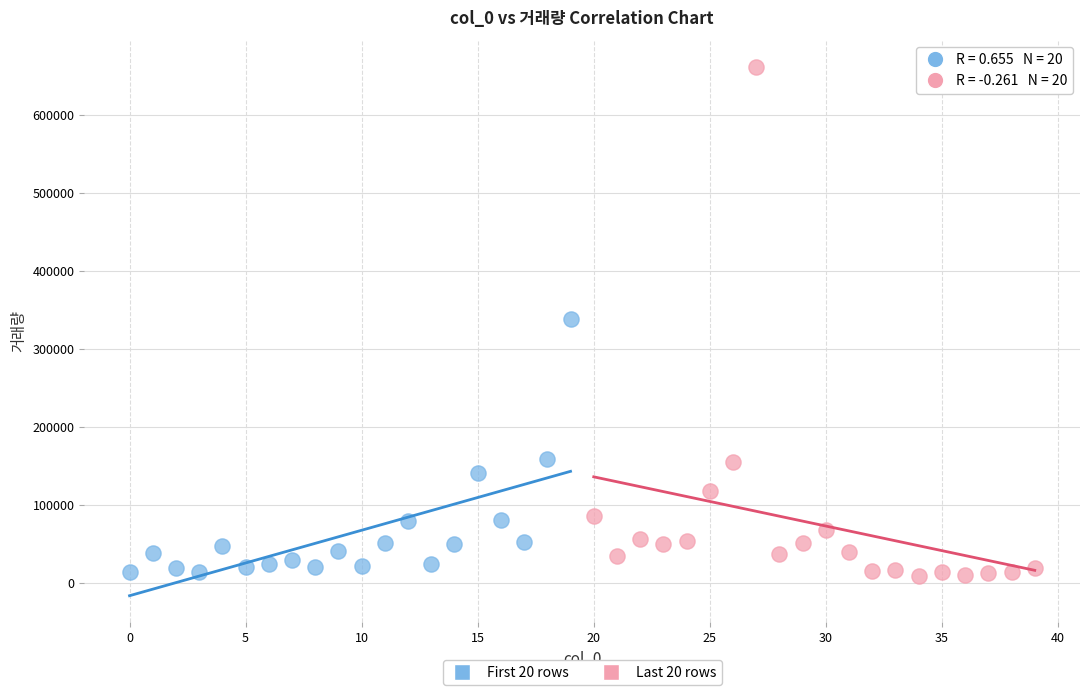

Which series contains the highest Y value?

Last 20 rows